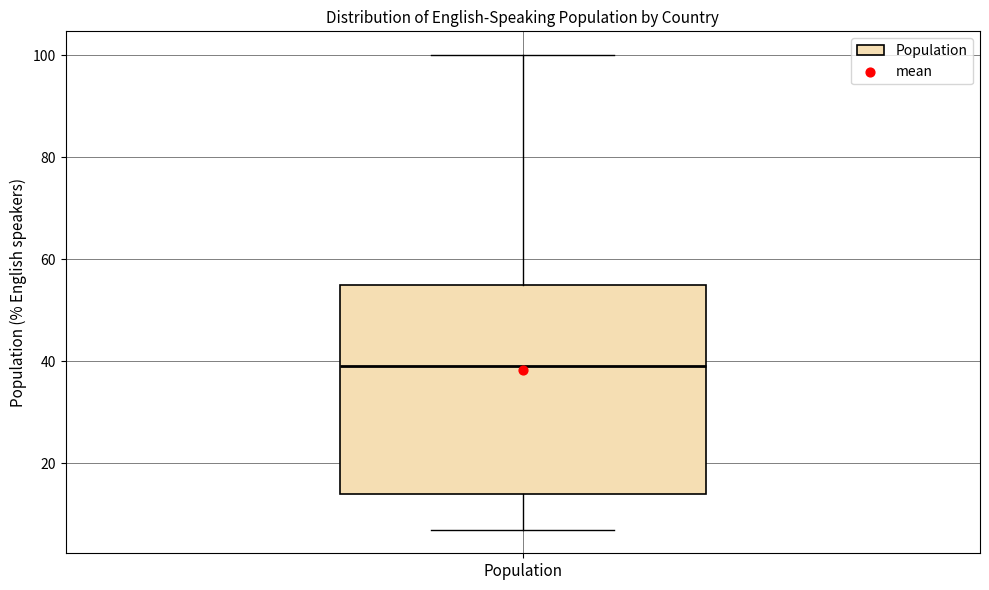

Read this box plot against the y-axis: the position of the median line, the range covered by the box, and the ends of both whiskers. The values are not printed on the chart, so give them approximately, as read against the axis.

median 40, box 14 to 56, whiskers 8 to 100